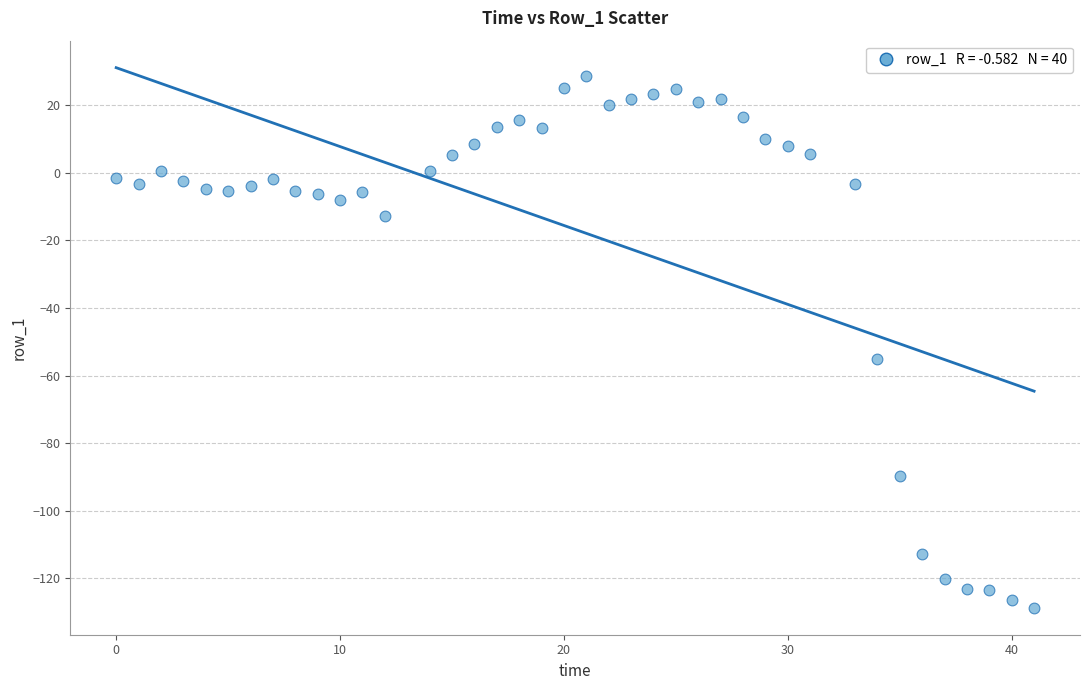

What is the range of Y values (max minus min)?

157.4